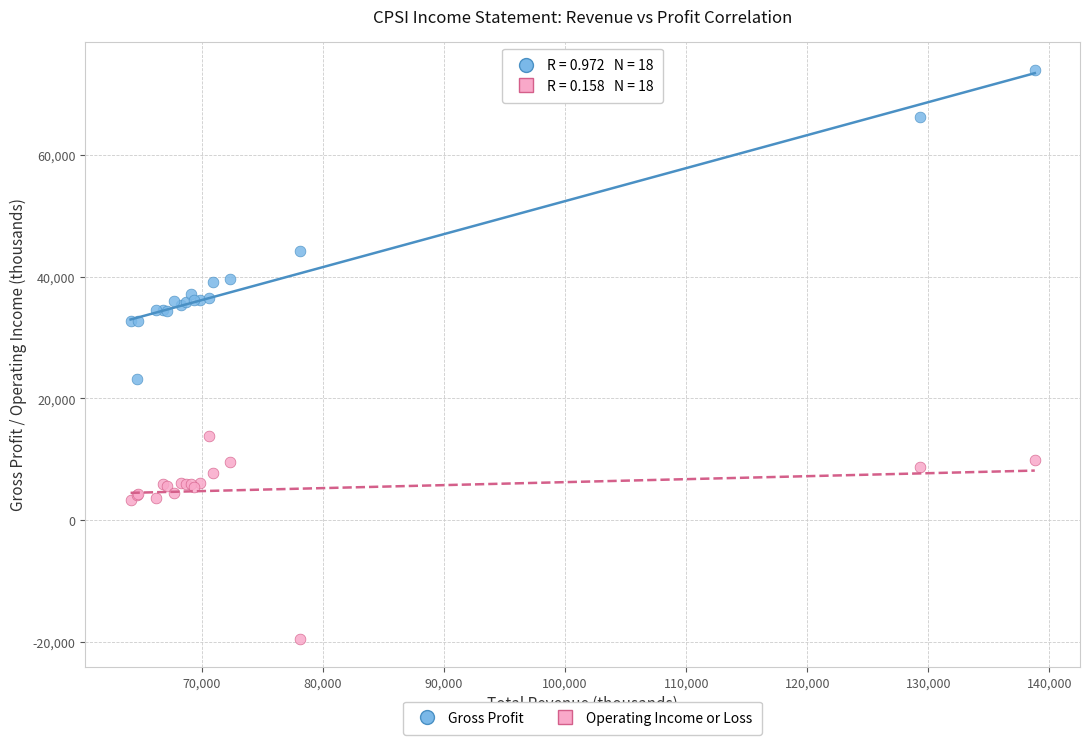

What are all the series names shown in the legend?

Gross Profit, Operating Income or Loss